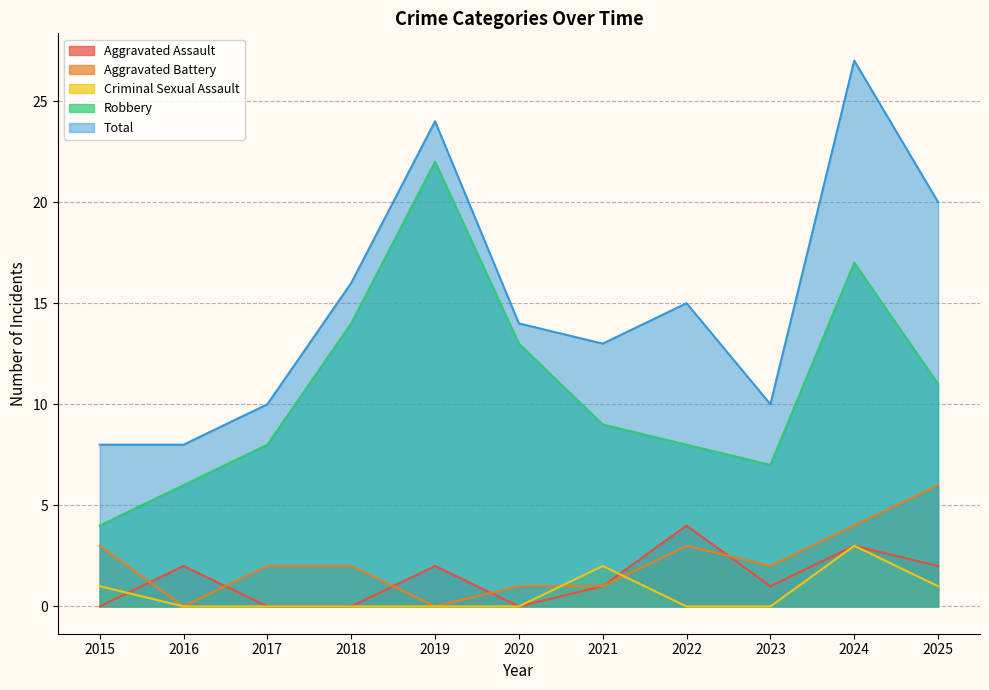

Where is the first local maximum for Total?

2019